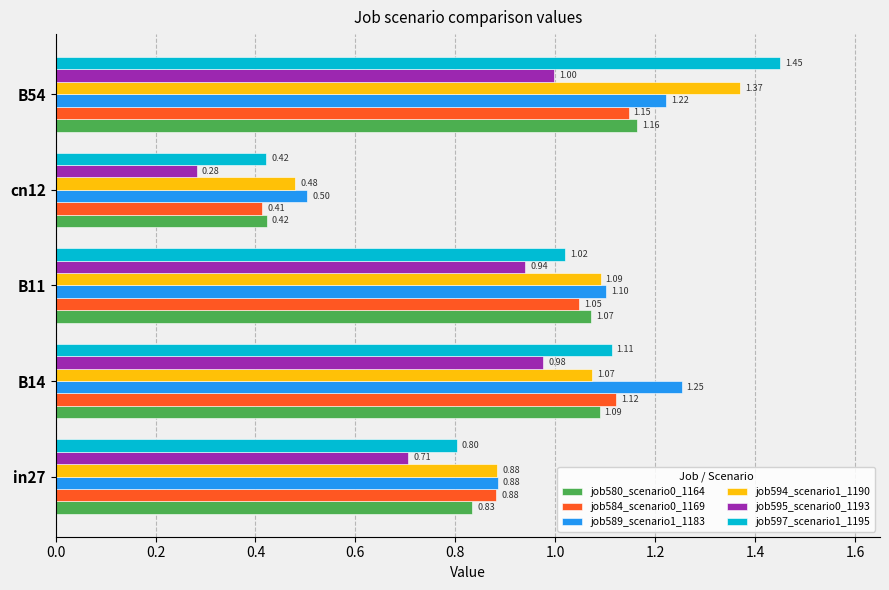

At which label is job589_scenario1_1183 closest to 0?

cn12